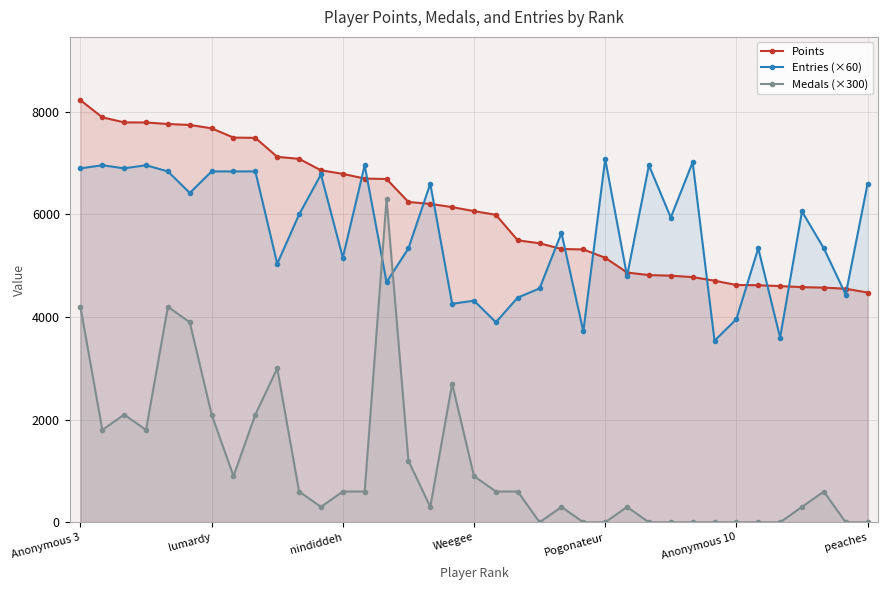

Does the chart display data point markers on the line(s)?

Yes